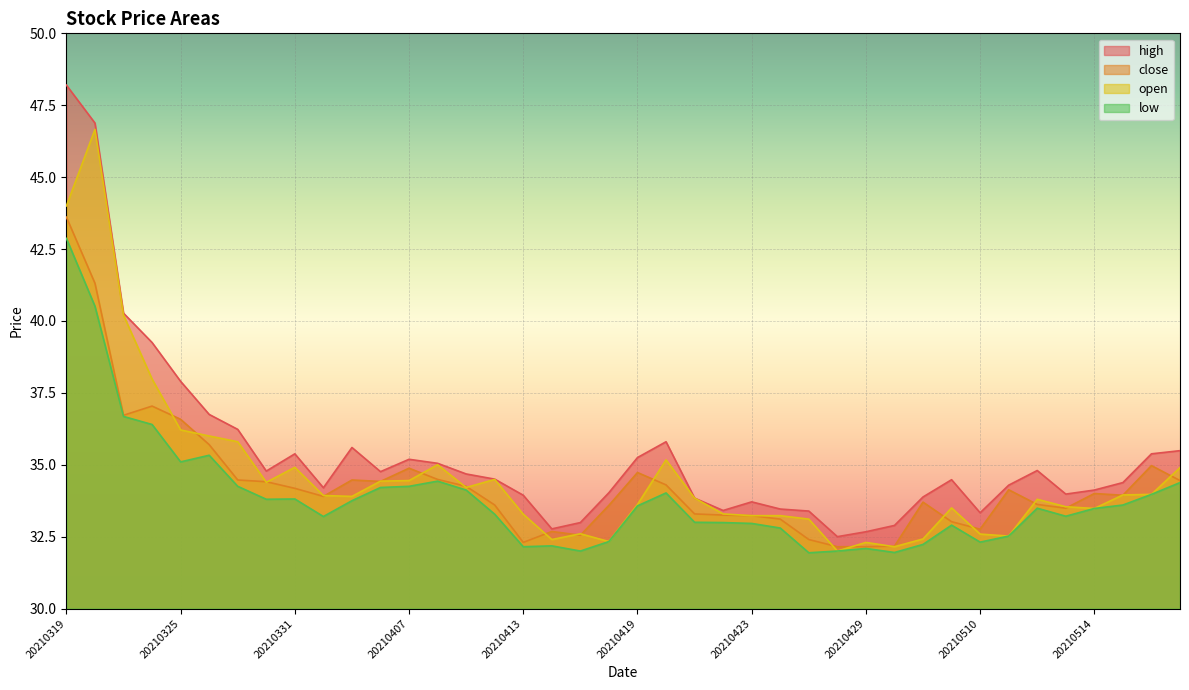

At which category does close reach its first local peak?

20210324